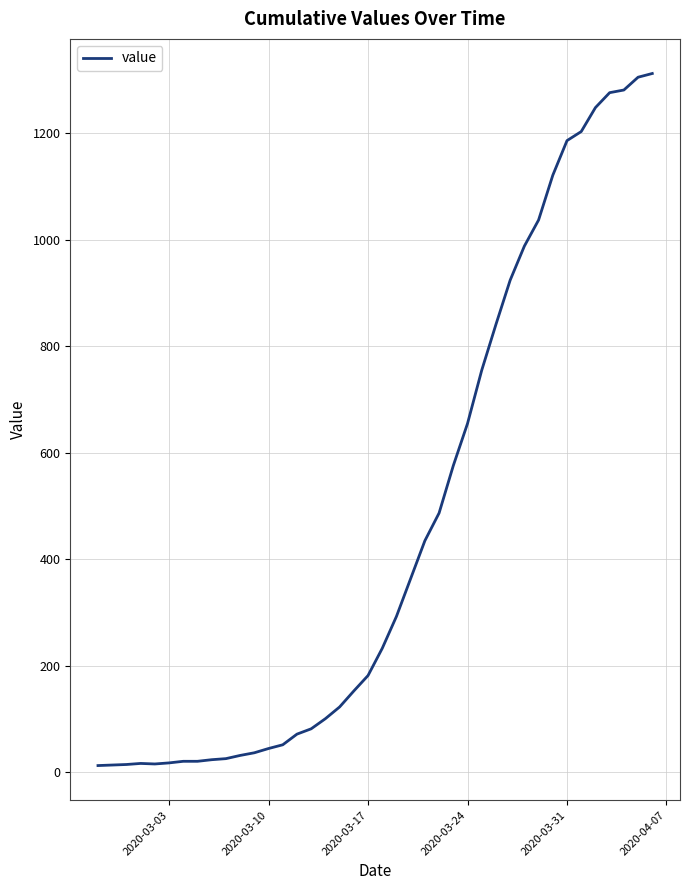

What is the difference between the maximum and minimum values?

1299